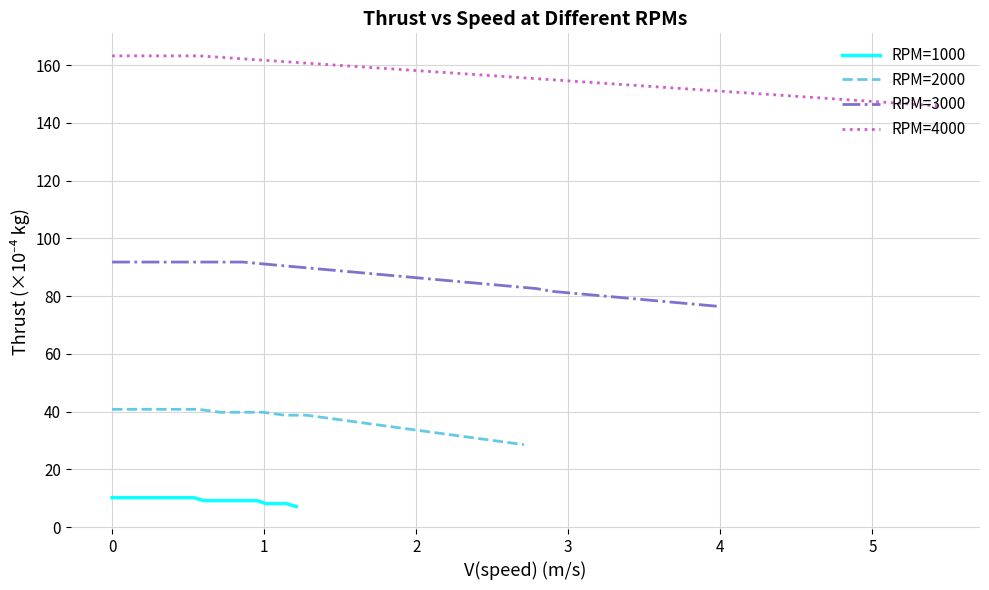

Reading right to left, transcribe all the data shown in this chart.

RPM=1000: 7.1	8.2	8.2	8.2	9.2	9.2	9.2	9.2	9.2	9.2	9.2	10.2	10.2	10.2	10.2	10.2	10.2	10.2	10.2	10.2
RPM=2000: 28.5	29.6	30.6	31.6	32.6	33.6	34.7	35.7	36.7	37.7	38.7	38.7	39.8	39.8	39.8	40.8	40.8	40.8	40.8	40.8
RPM=3000: 76.5	77.5	78.5	79.5	80.6	81.6	82.6	83.6	84.6	85.7	86.7	87.7	88.7	89.7	90.8	91.8	91.8	91.8	91.8	91.8
RPM=4000: 145.8	146.9	147.9	148.9	149.9	150.9	151.9	153.0	154.0	155.0	156.0	157.0	158.1	159.1	160.1	161.1	162.1	163.2	163.2	163.2